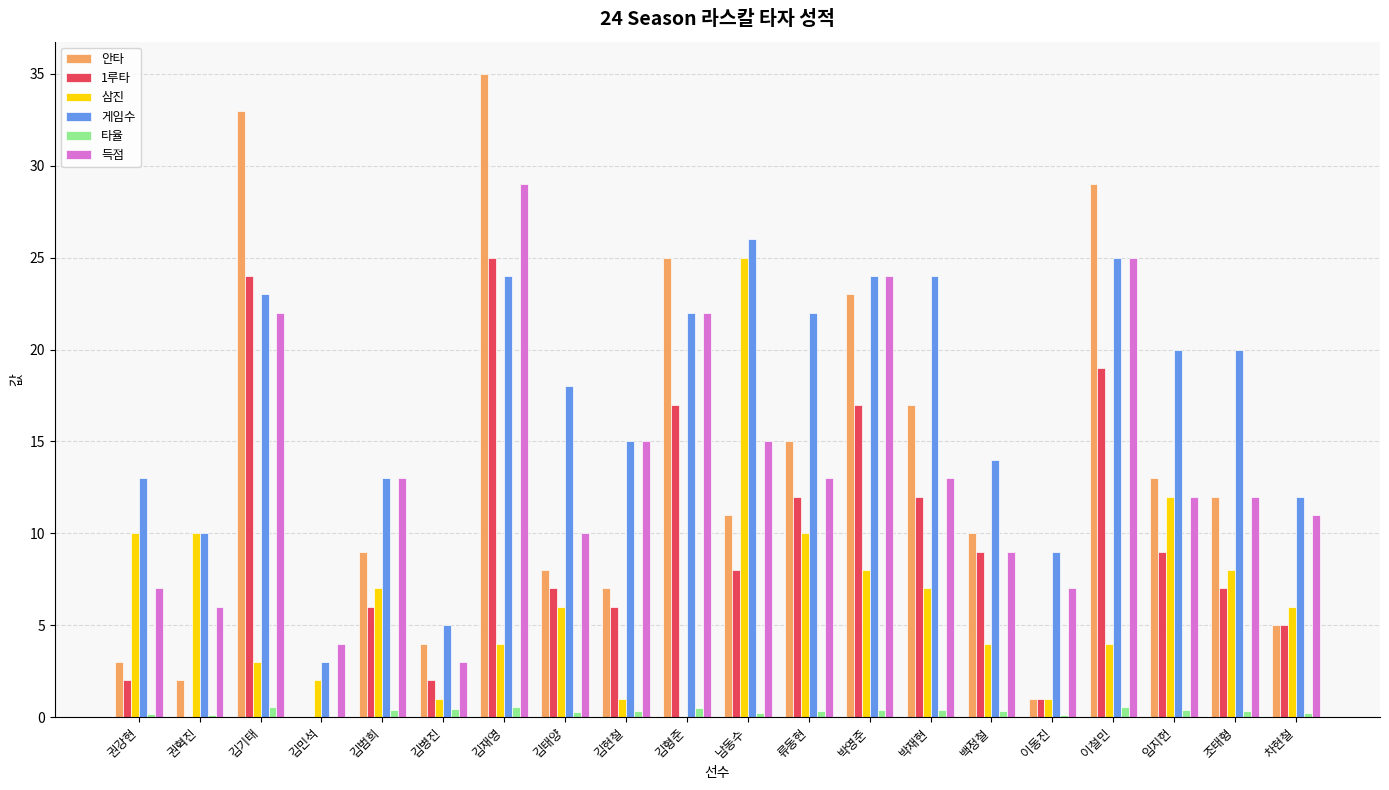

What is the highest value of the 삼진 series?

25.0